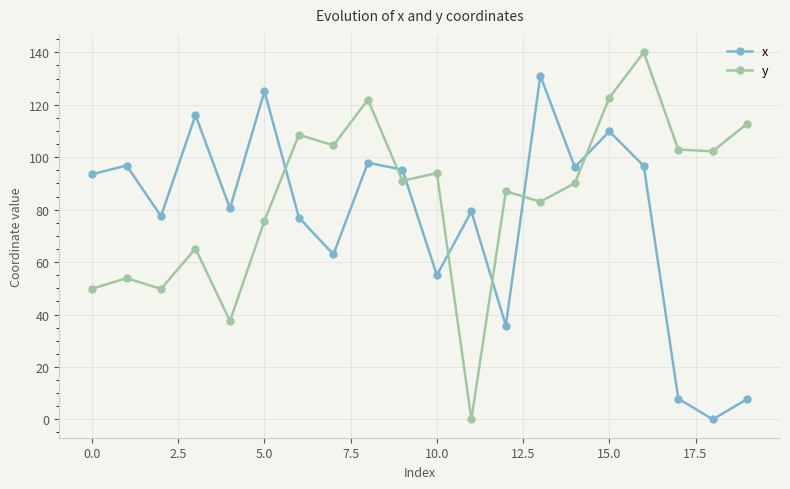

List the series in order of their overall mean, highest first.

y, x